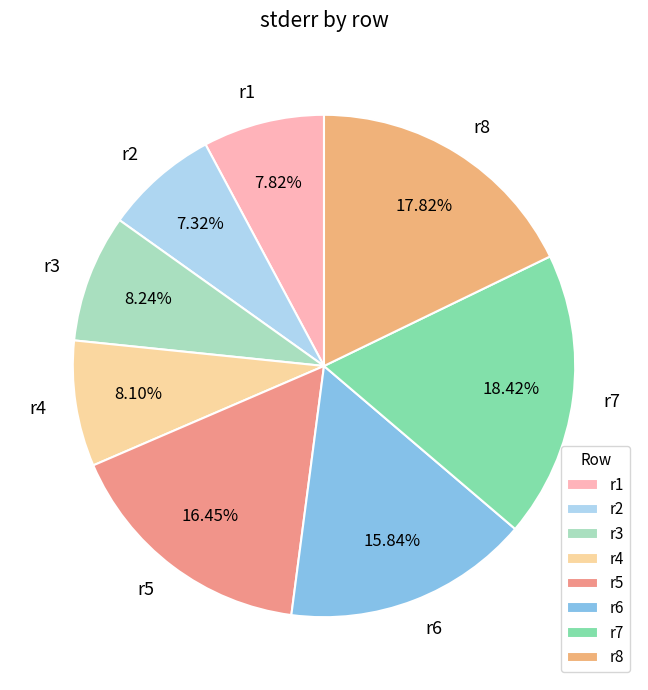

Is there any slice that represents more than half of the pie?

No